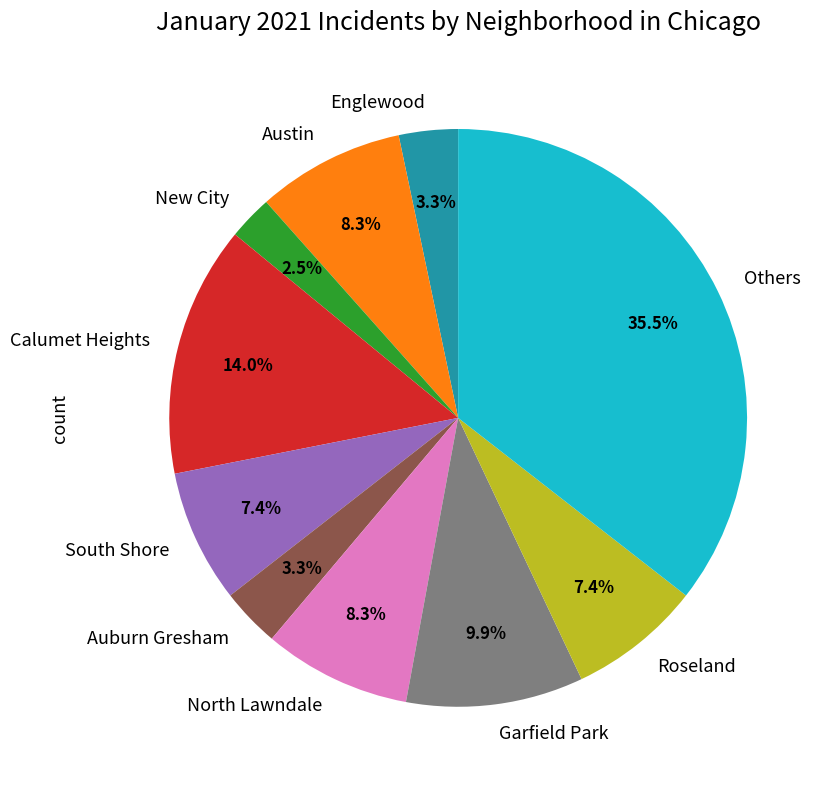

Which has a higher value, New City or Others?

Others